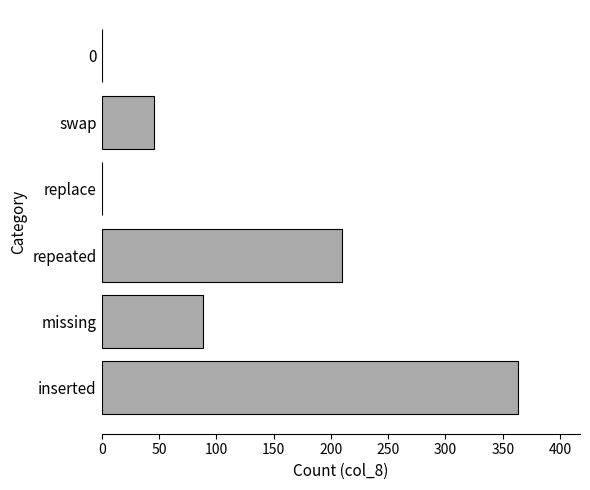

At which label is the value closest to 181?

repeated